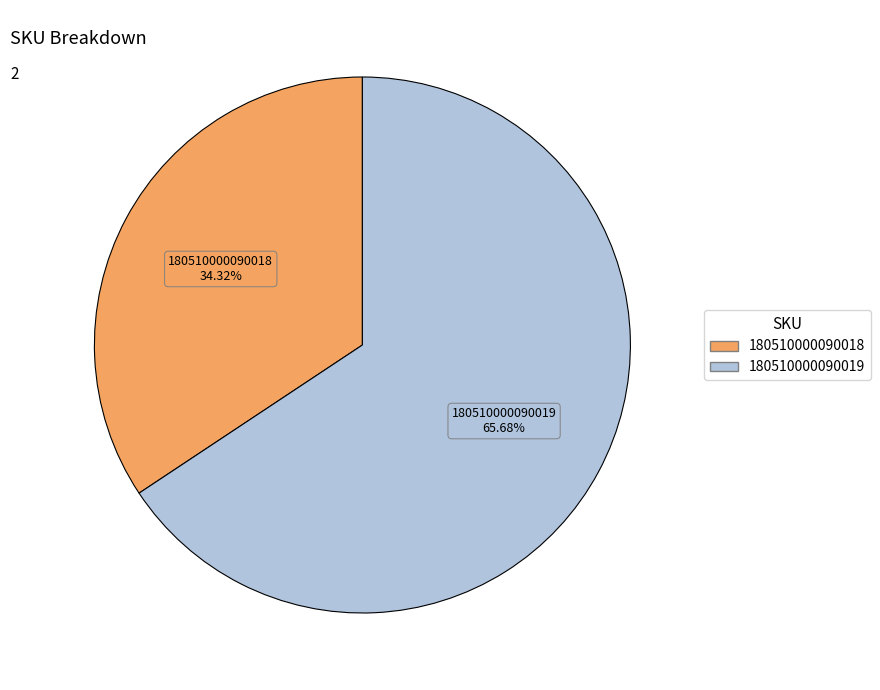

How many slices are in this pie chart?

2